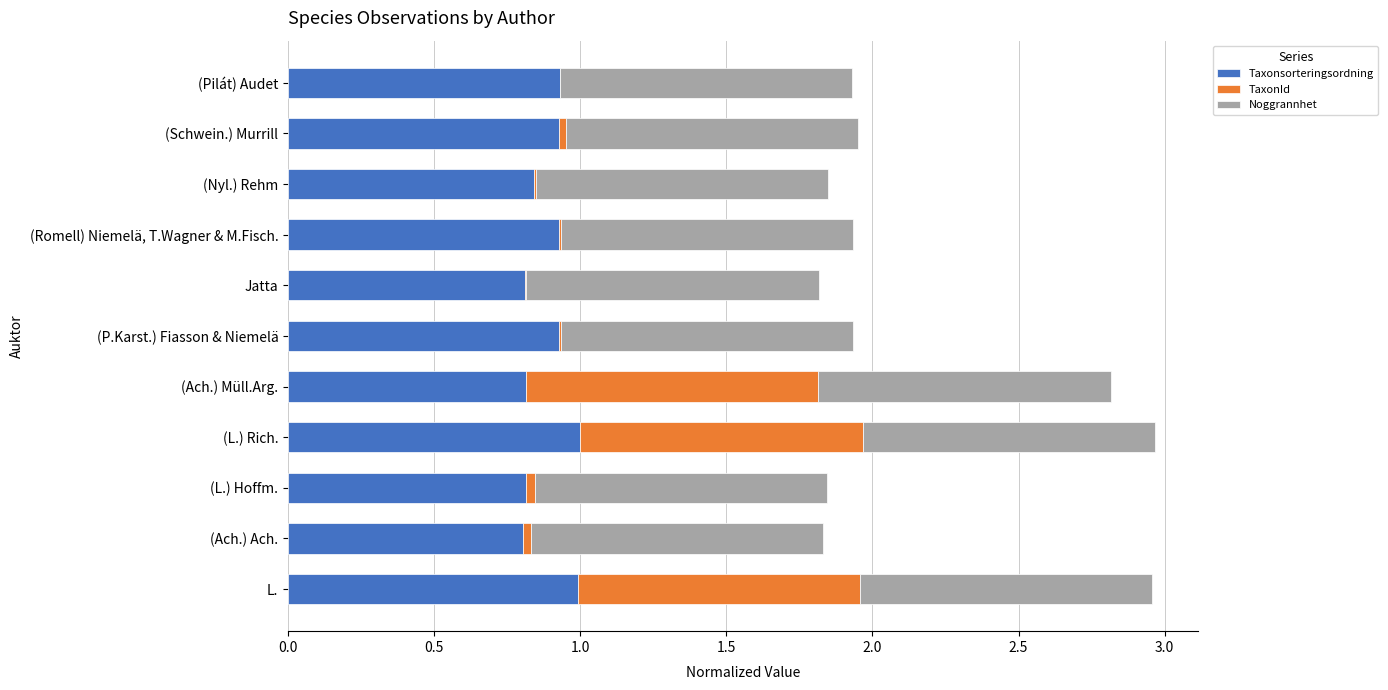

Is it true that Taxonsorteringsordning equals 0.9 at (Romell) Niemelä, T.Wagner & M.Fisch.?

True